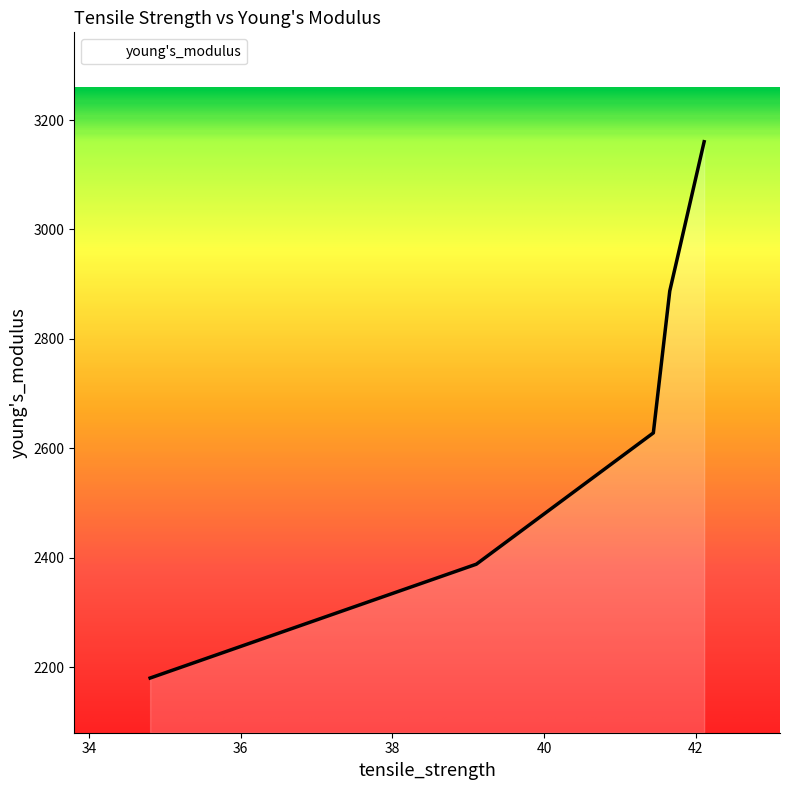

What is the greatest value displayed?

3160.5